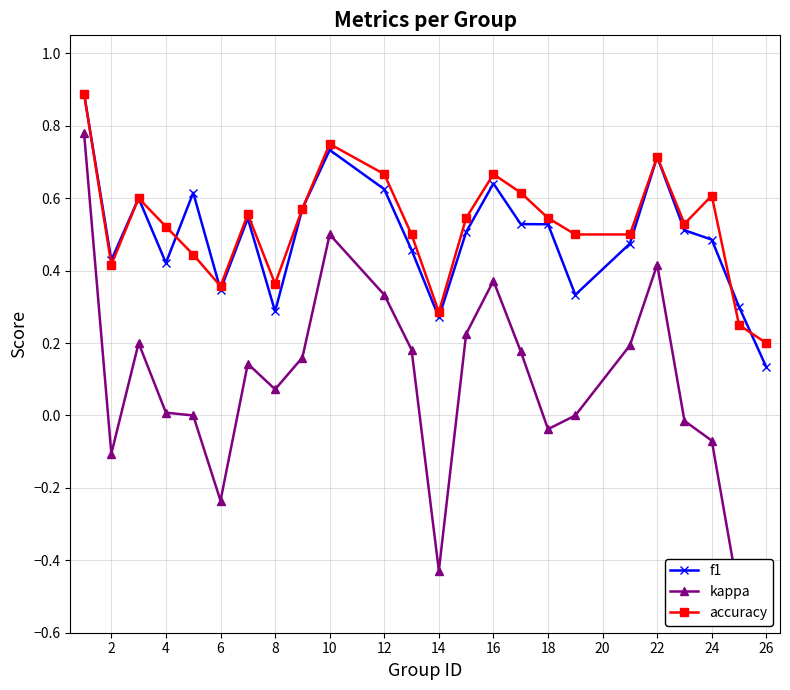

Where is accuracy nearest to the value 0?

26